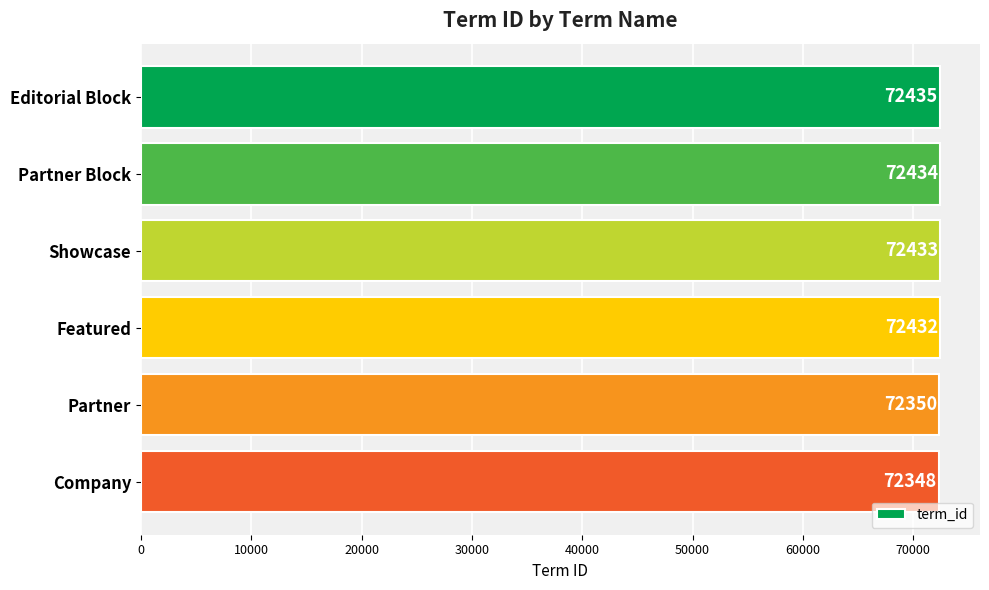

What is the greatest value displayed?

72435